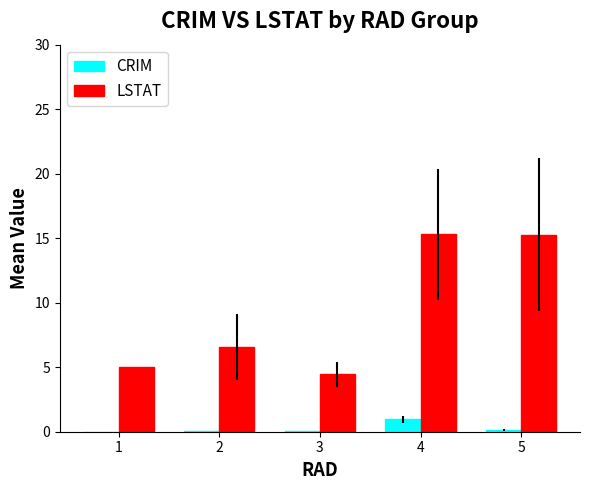

What is the total value across all series at 4?

16.3